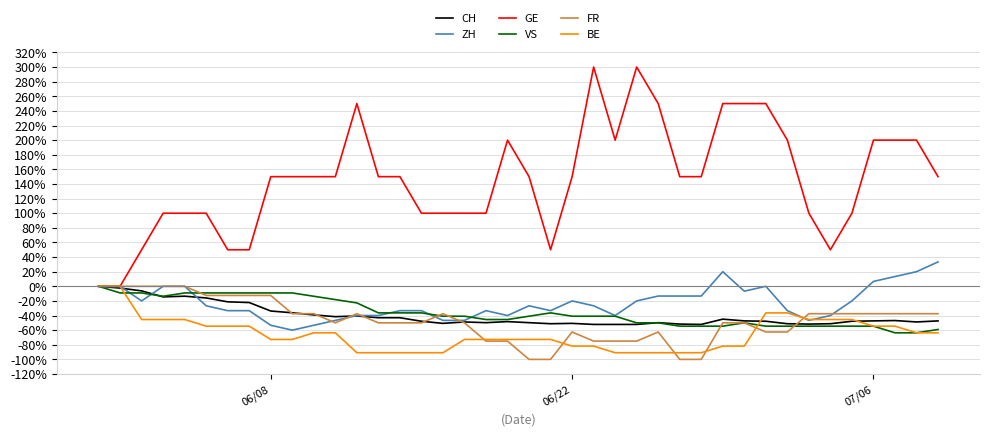

How many lines are shown in the chart?

6